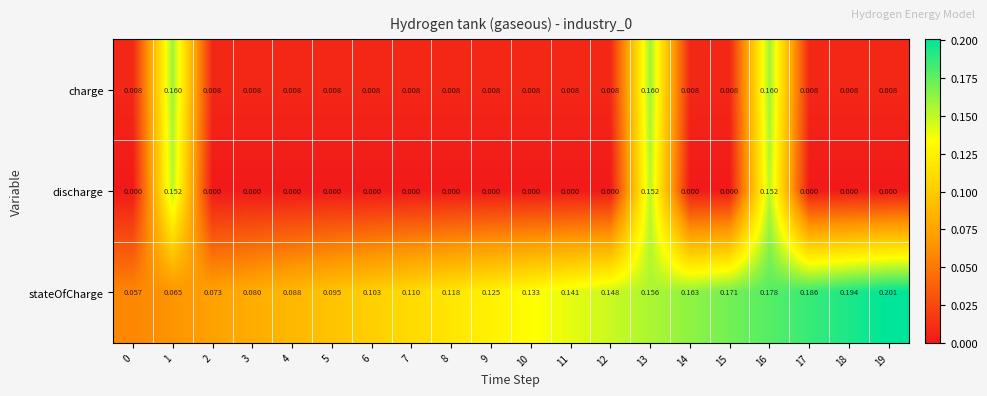

At 0, list the series in order from largest to smallest.

stateOfCharge, charge, discharge